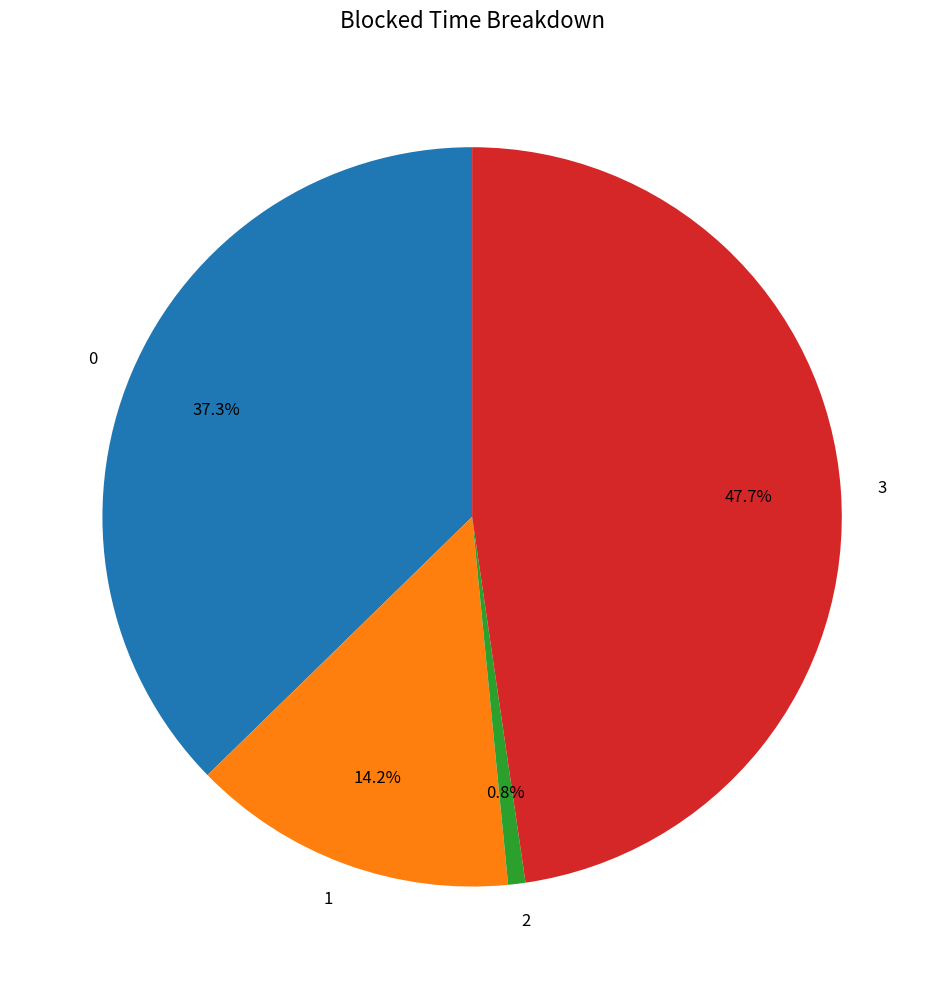

How many segments does this pie chart have?

4